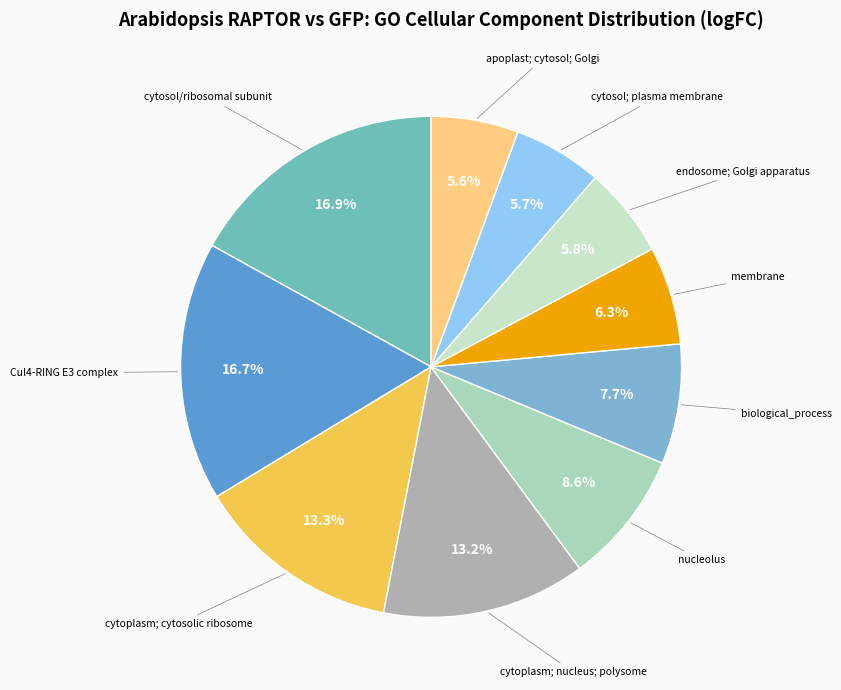

Is there a majority slice in this chart?

No